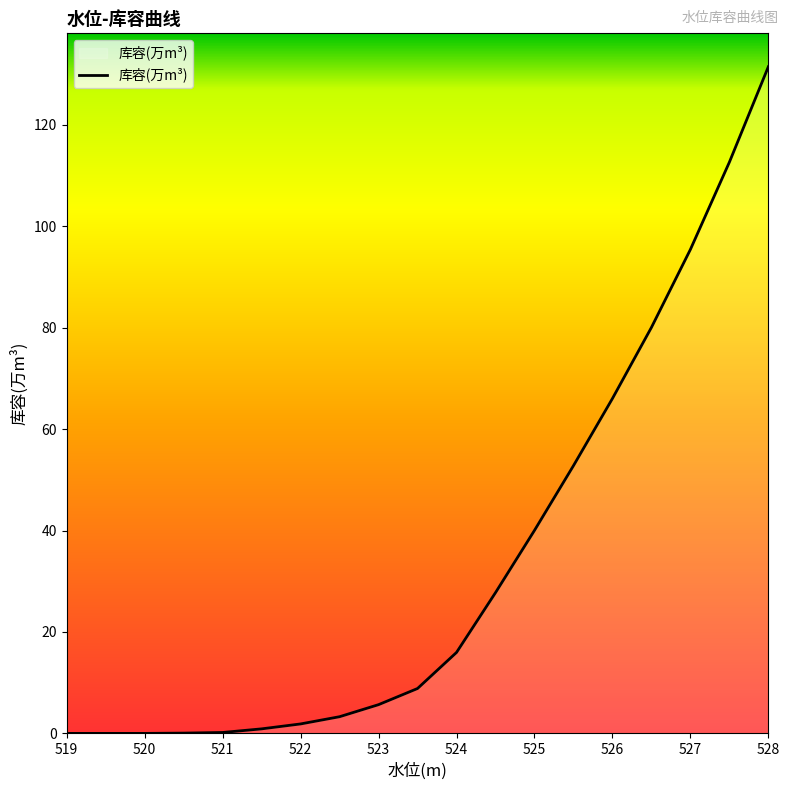

What is the difference between the maximum and minimum values?

131.4